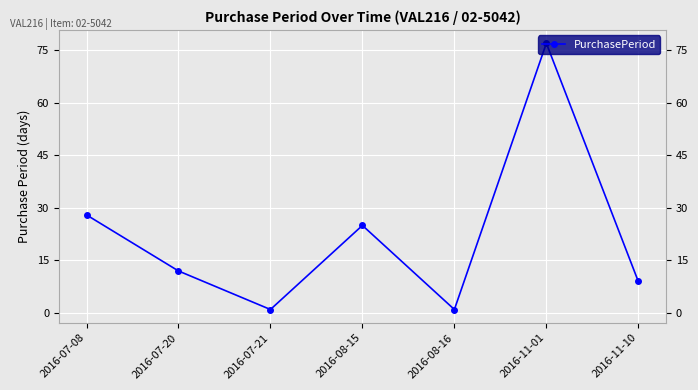

At which label is the value closest to 39?

2016-07-08